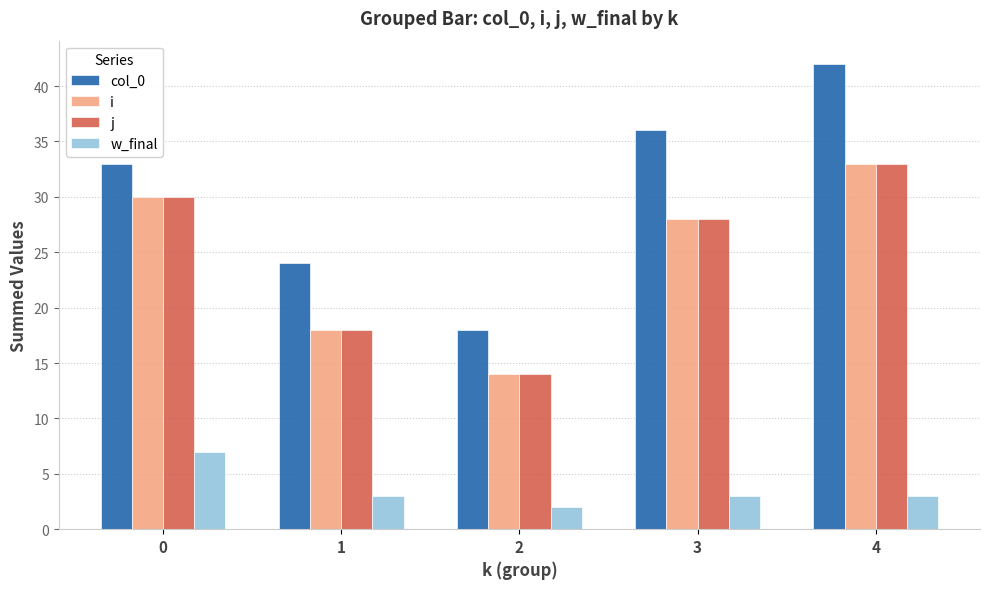

The j series shows 6 at 3. True or false?

False